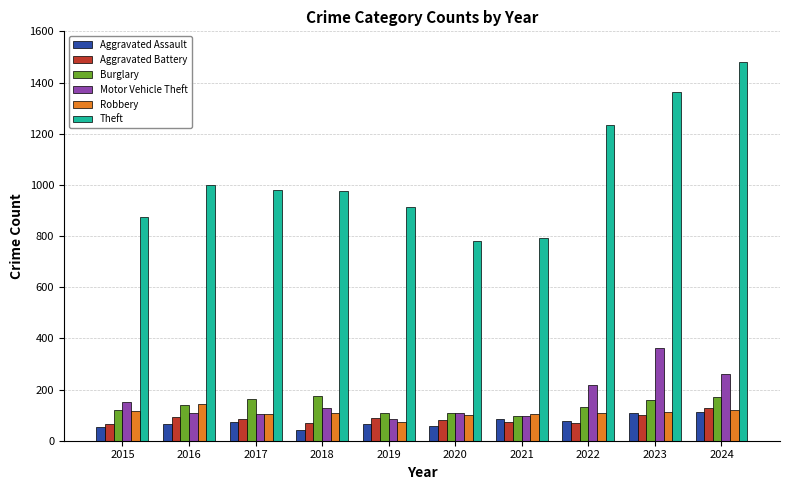

What is the difference between the highest and lowest values at 2021?

716